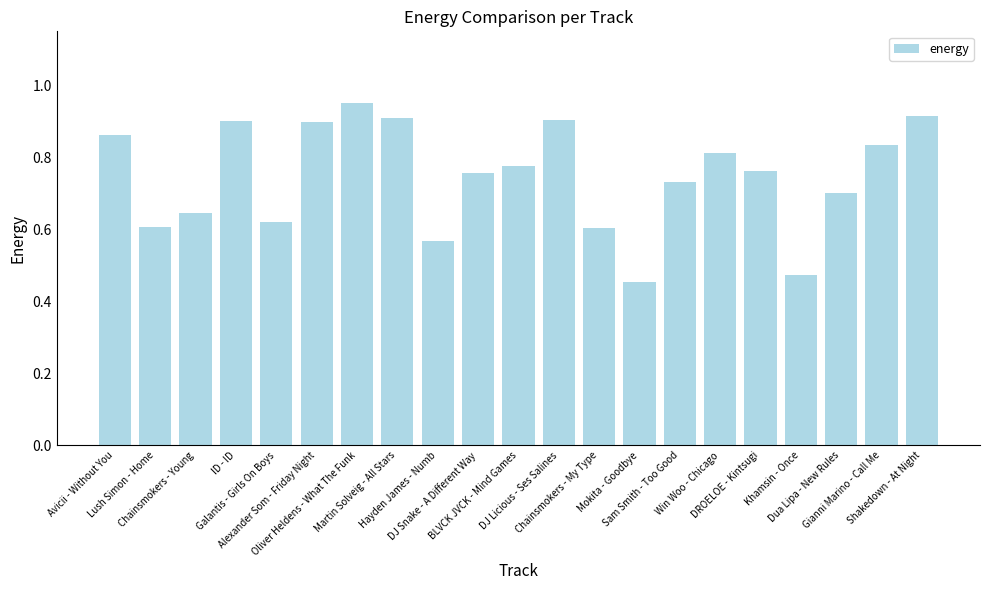

How many values are between 0 and 1?

21